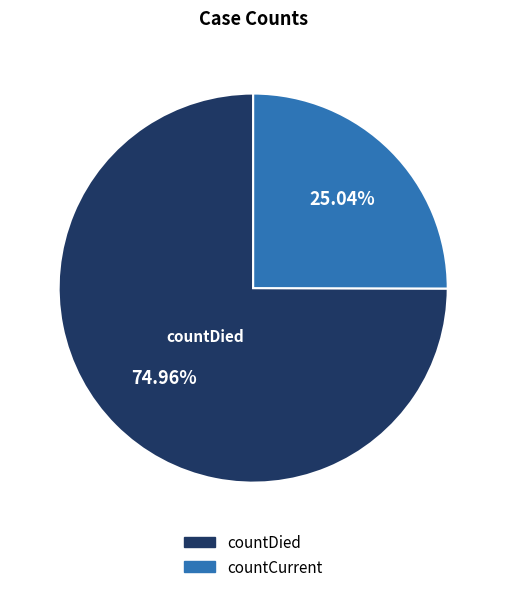

How many segments does this pie chart have?

2